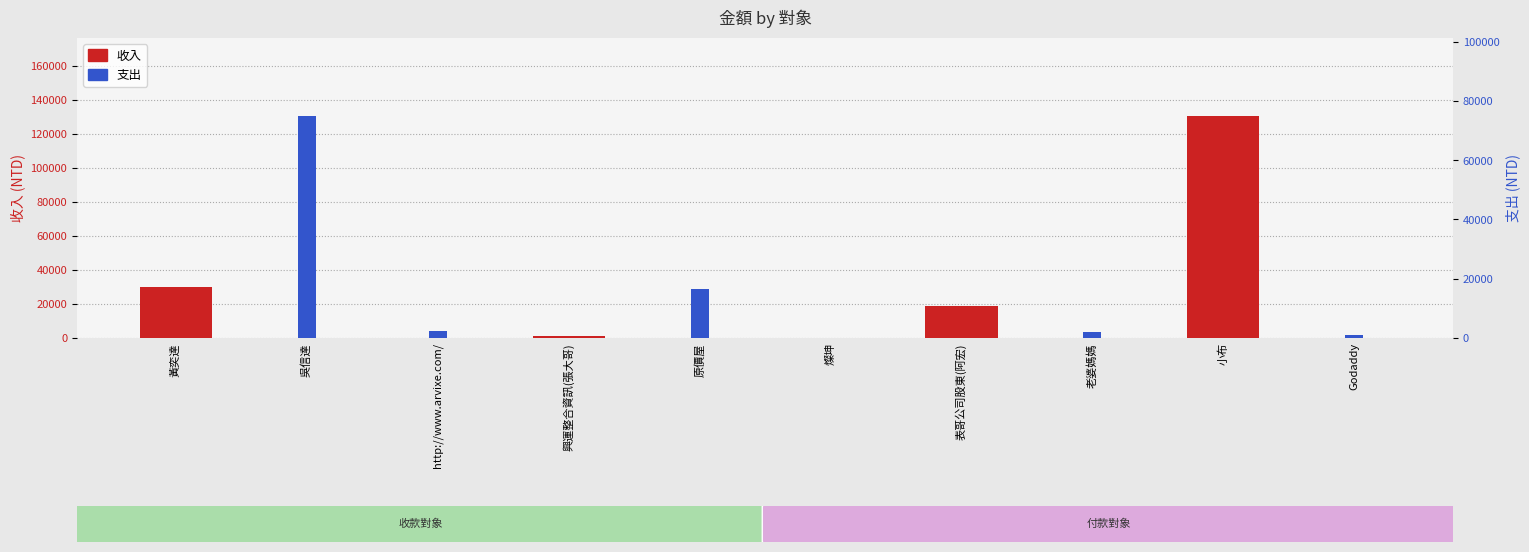

Which has a higher value, 燦坤 or 小布?

小布